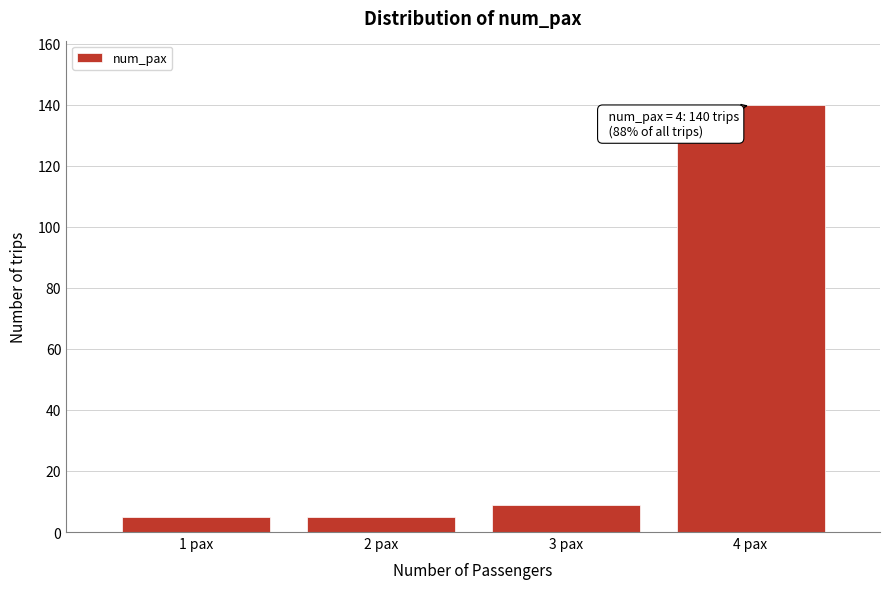

Reading left to right, what are all the values shown in this chart?

1 pax=5	2 pax=5	3 pax=9	4 pax=140